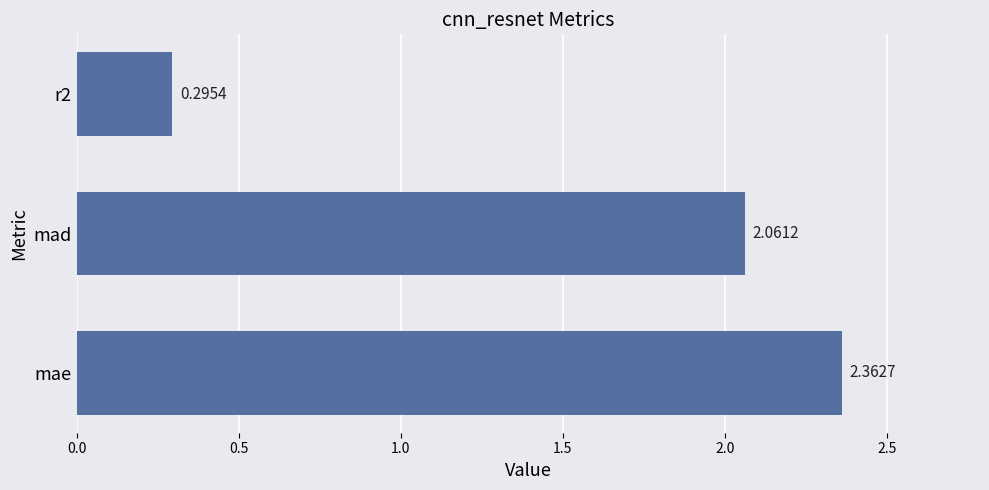

Rank the categories by value from lowest to highest.

r2, mad, mae